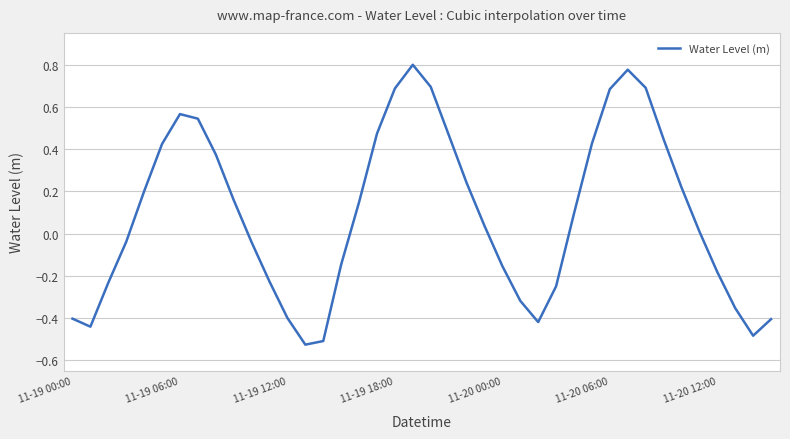

Is it true that the value at 11-19 00:00 is -0.4?

True